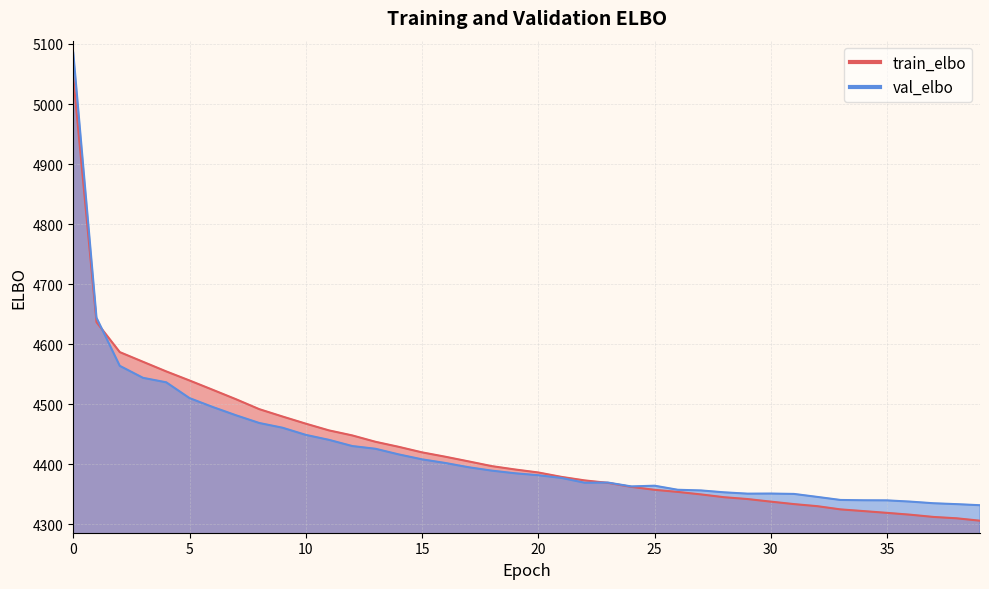

Which series has the largest total across all categories?

train_elbo